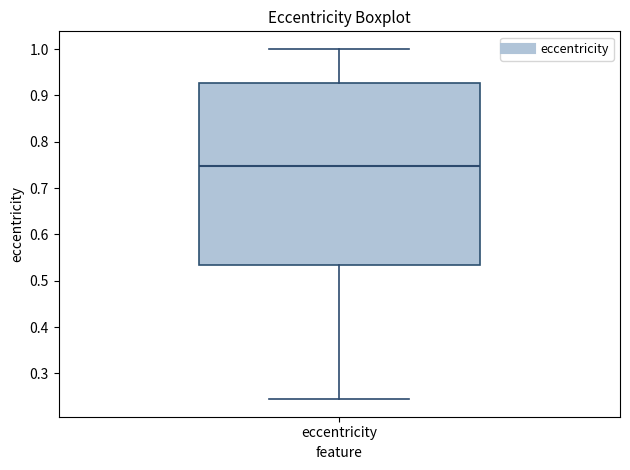

Transcribe this box plot: give where the median line is, the range the box spans, and where the two whiskers end, as read against the y-axis. The values are not printed on the chart, so give them approximately, as read against the axis.

median 0.75, box 0.53 to 0.93, whiskers 0.24 to 1.00